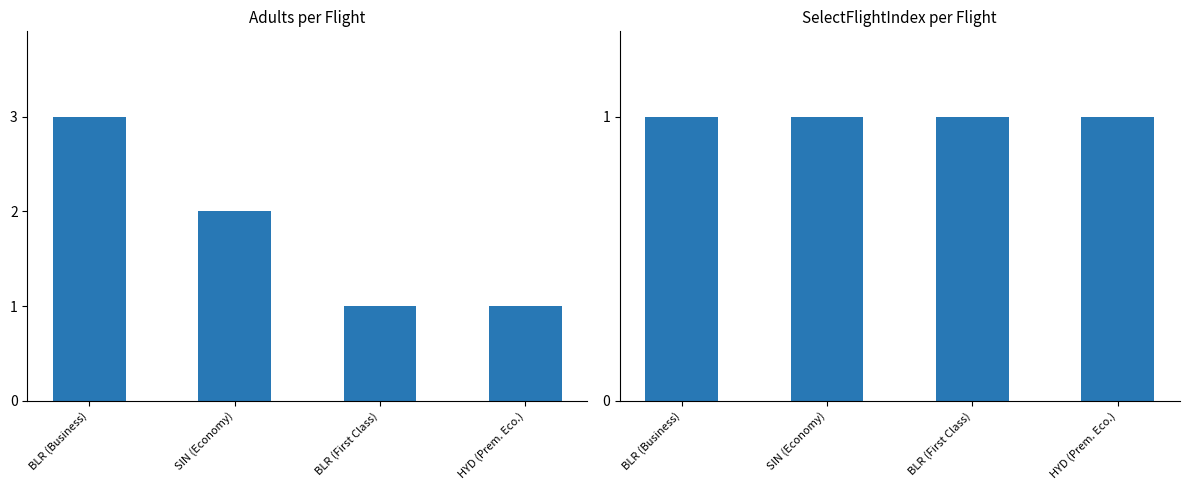

What is the value of the SelectFlightIndex bar at the 3rd from the left?

1